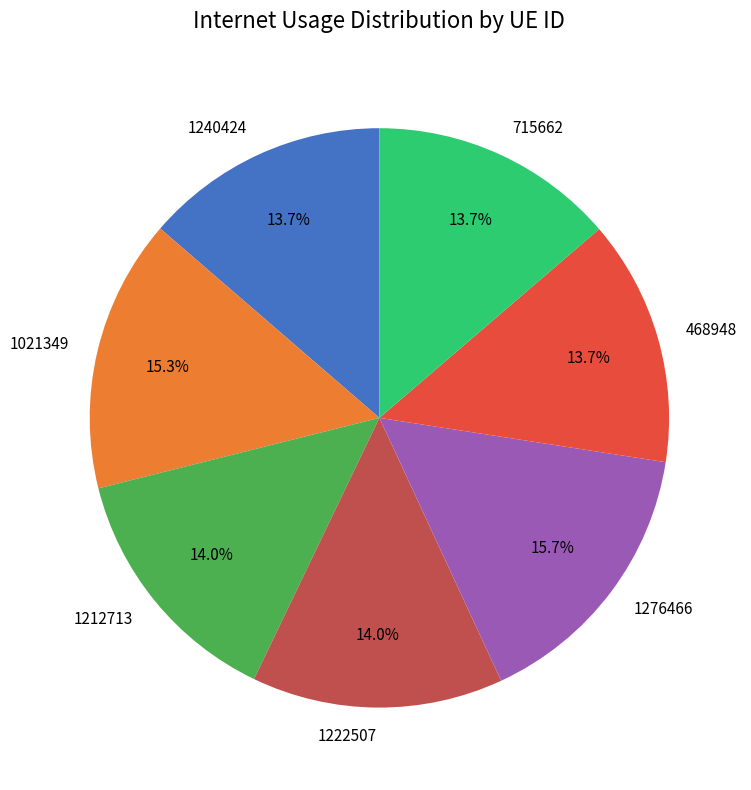

Is it true that 1222507 is 4% of the pie?

False